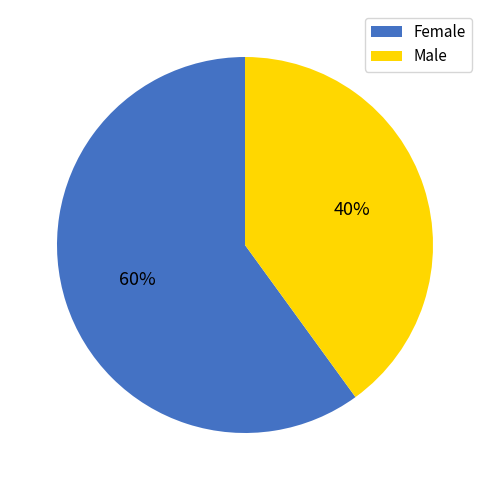

Do Male and Female together represent more than half of the pie?

Yes